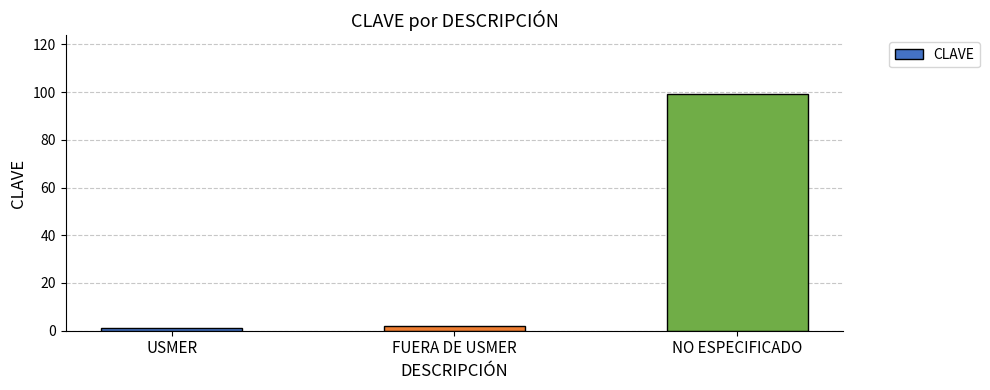

What is the approximate value at NO ESPECIFICADO?

99